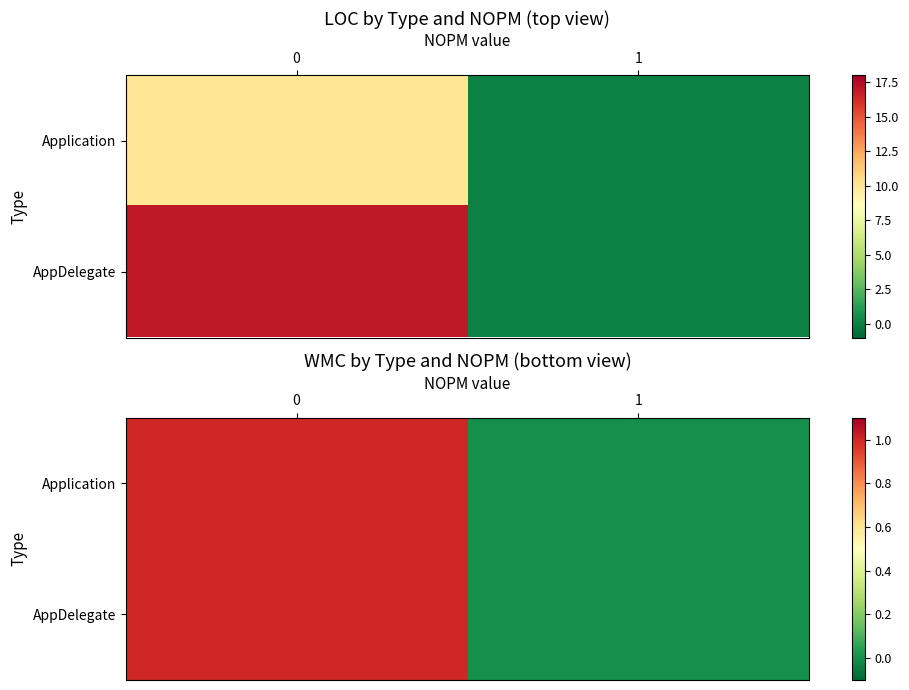

List the labels in order of Application value, largest first.

0, 1